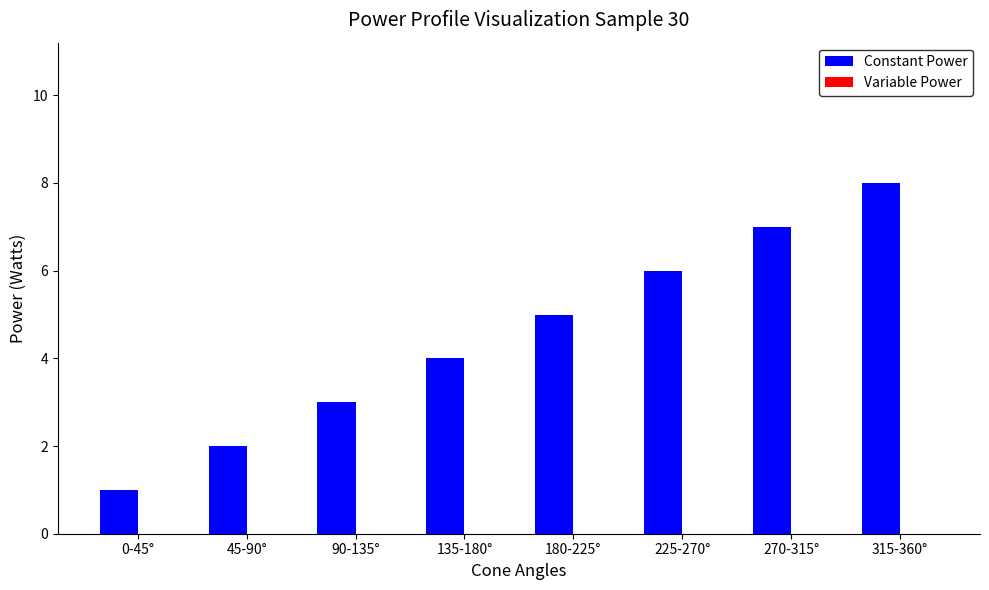

What position from the left is 90-135°?

3